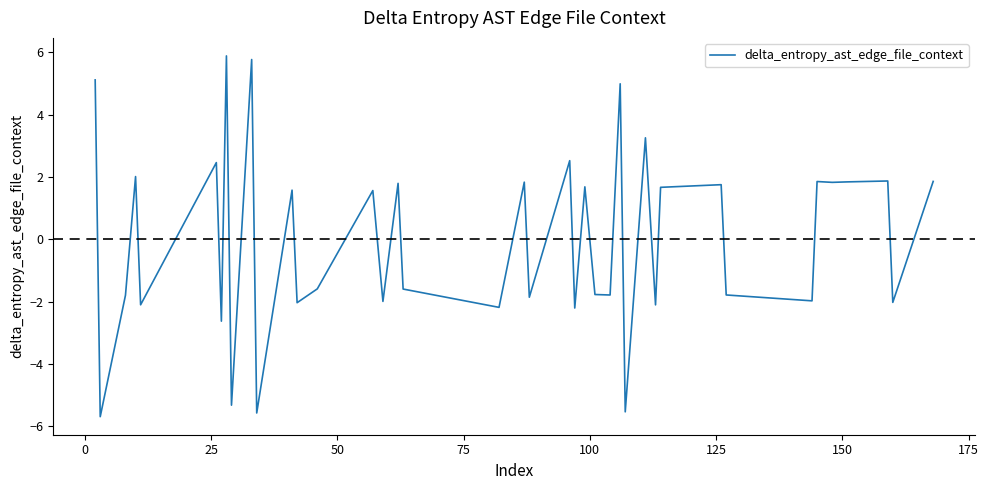

What is the greatest value displayed?

5.9